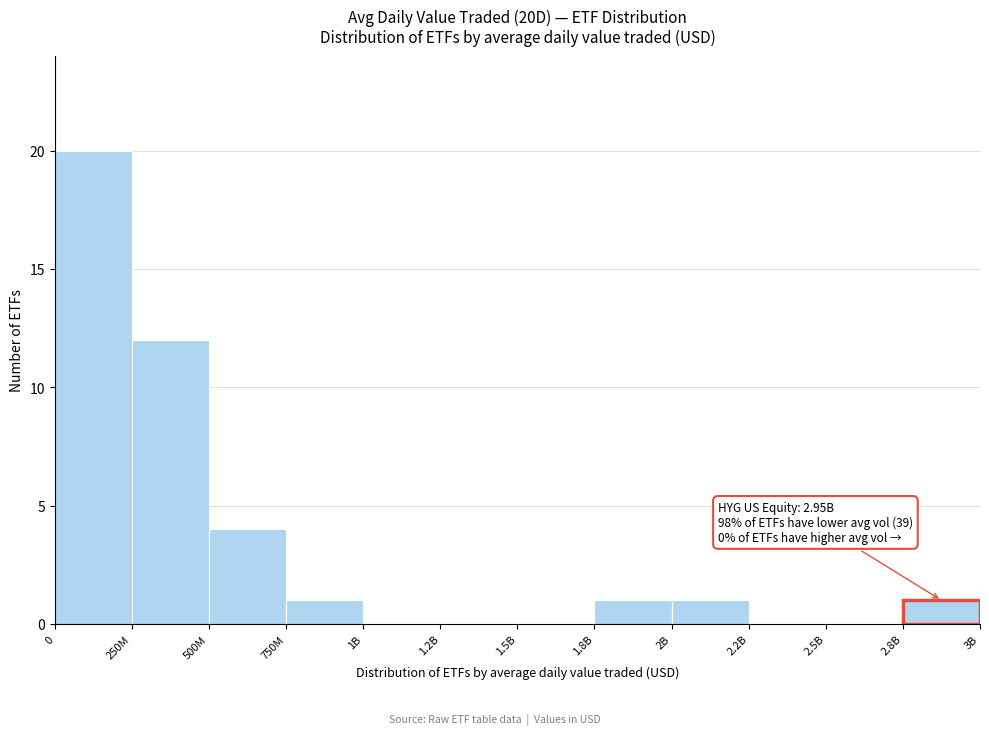

Reading left to right, list all the values displayed in this chart.

0=20	250M=12	500M=4	750M=1	1B=0	1.2B=0	1.5B=0	1.8B=1	2B=1	2.2B=0	2.5B=0	2.8B=1